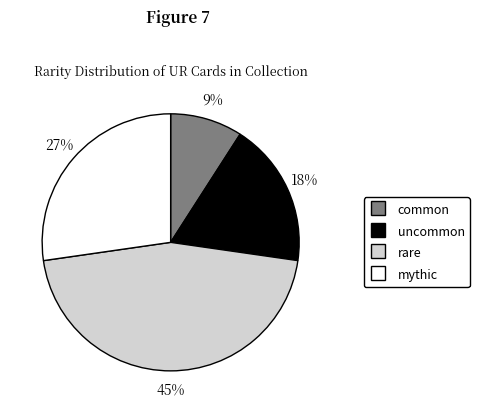

The common slice represents 1% of the pie. True or false?

False